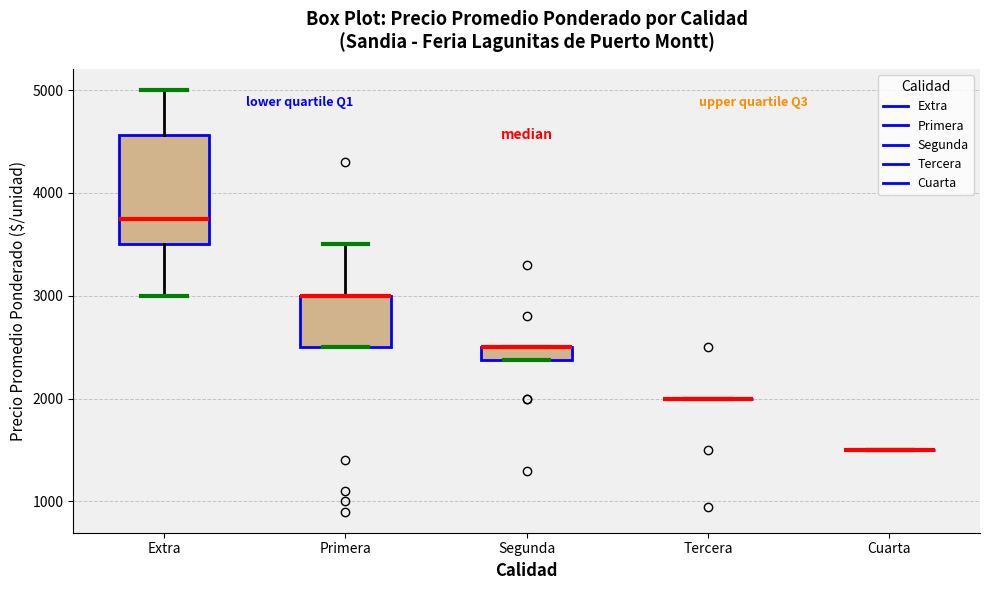

Which box is the tallest, from its lower edge to its upper edge?

Extra